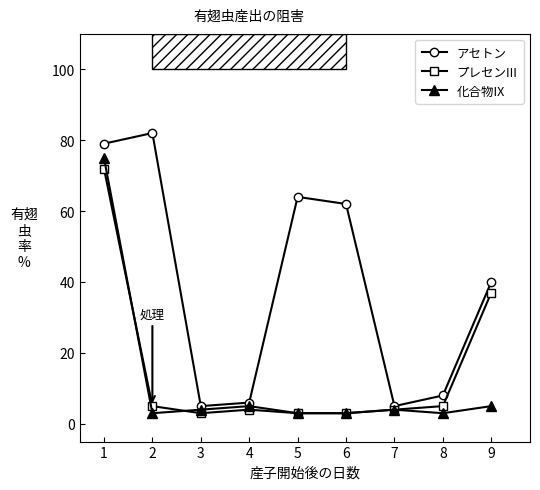

Is this an area chart (filled region under the line)?

No